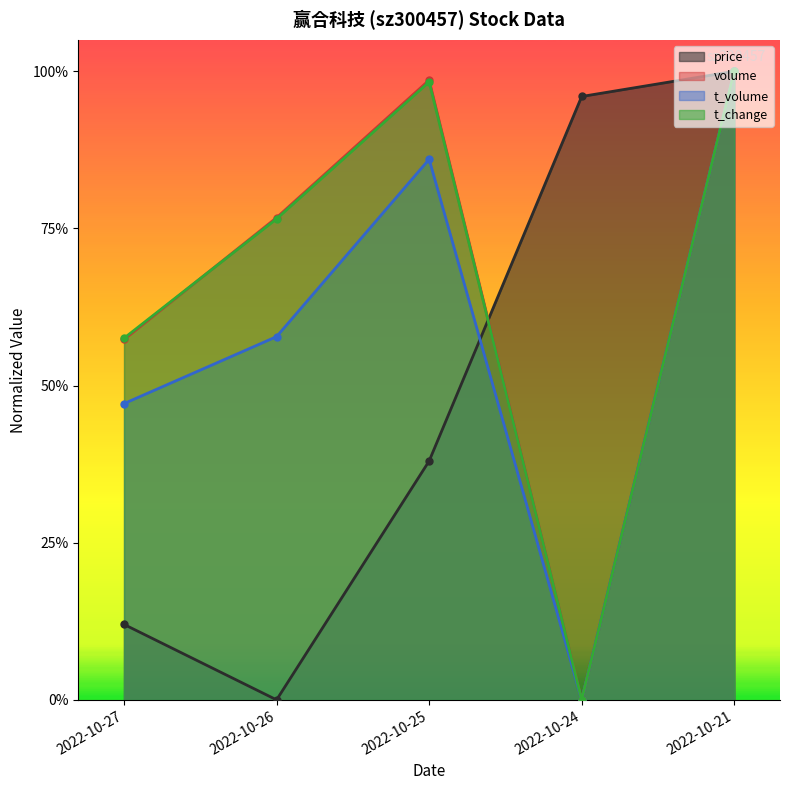

Read the t_change value at 2022-10-21.

1.0